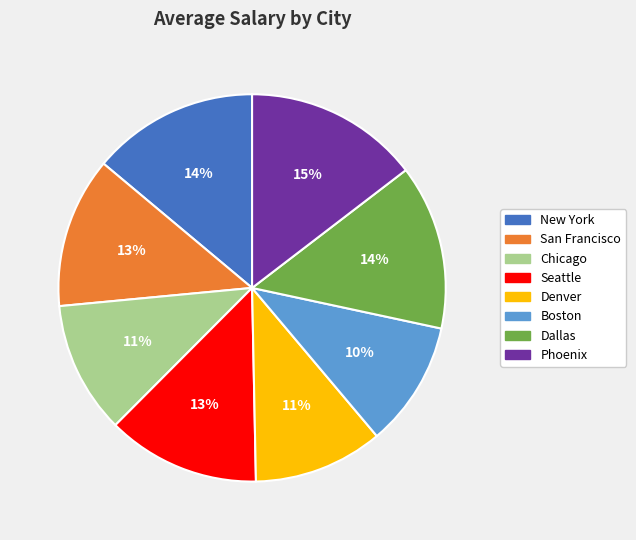

To the nearest percent, what is the average slice percentage?

12%